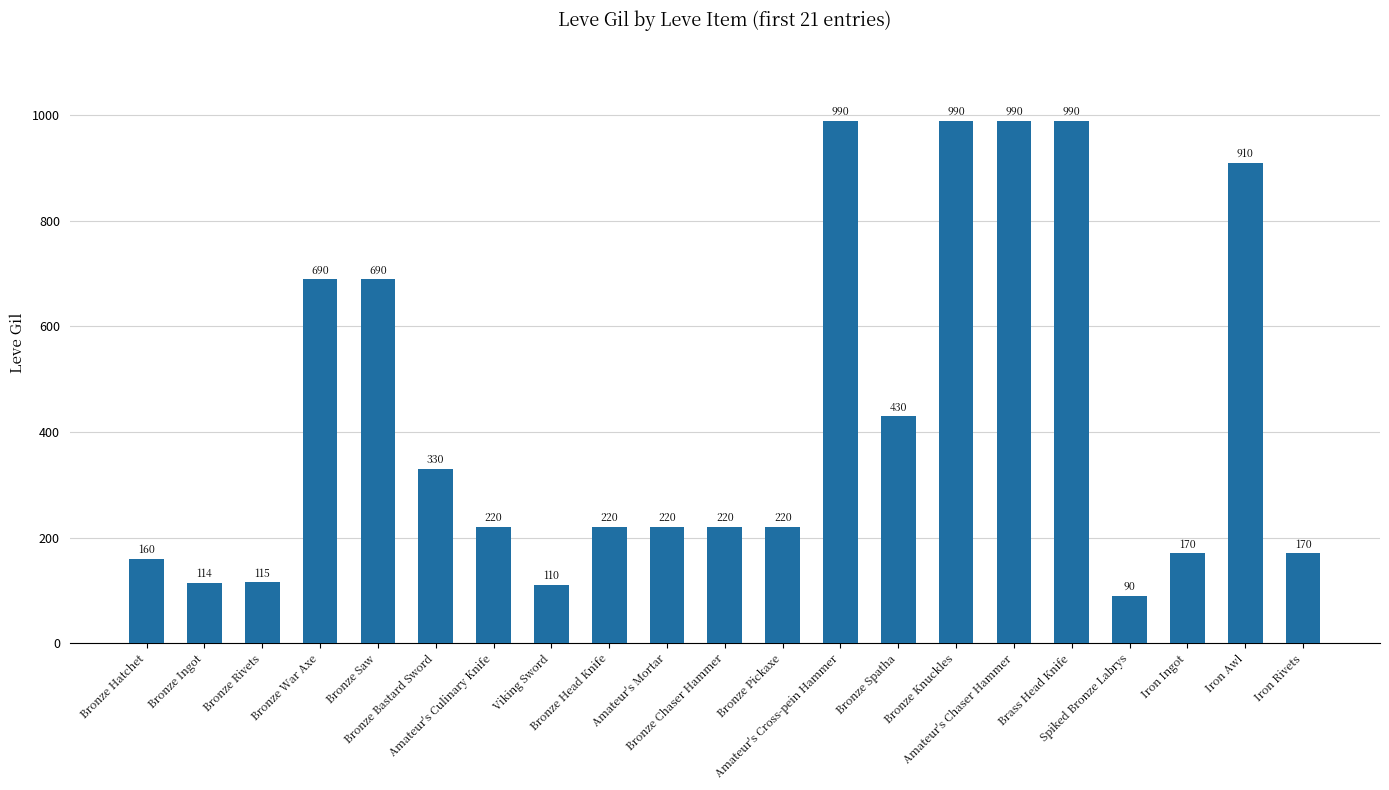

Approximately how many times larger is the value at Bronze Rivets compared to Iron Rivets?

0.7